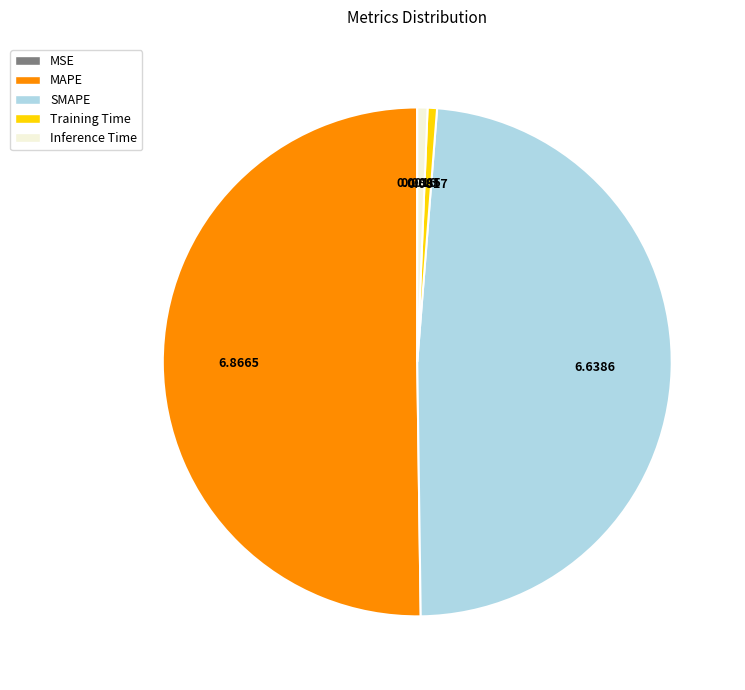

Does Inference Time represent more than half of the total?

No